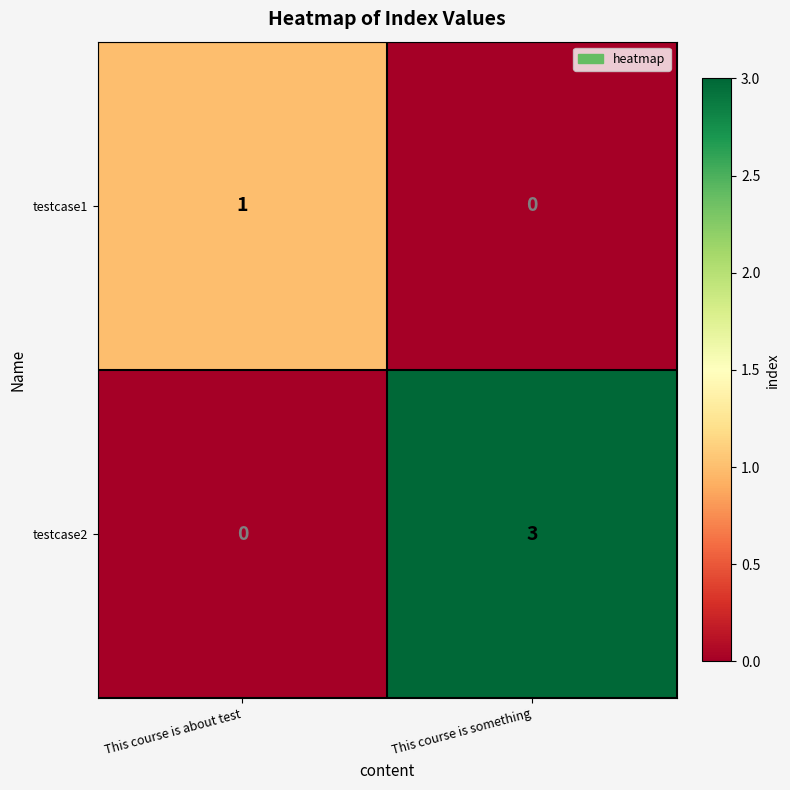

Where is testcase1 nearest to the value 0?

This course is something